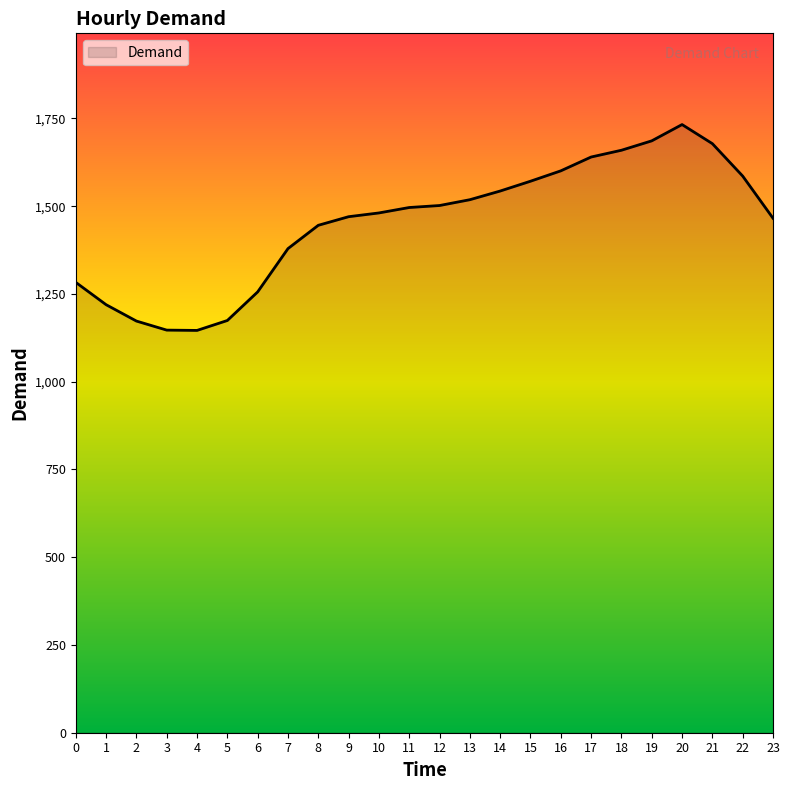

How many lines are shown in the chart?

1